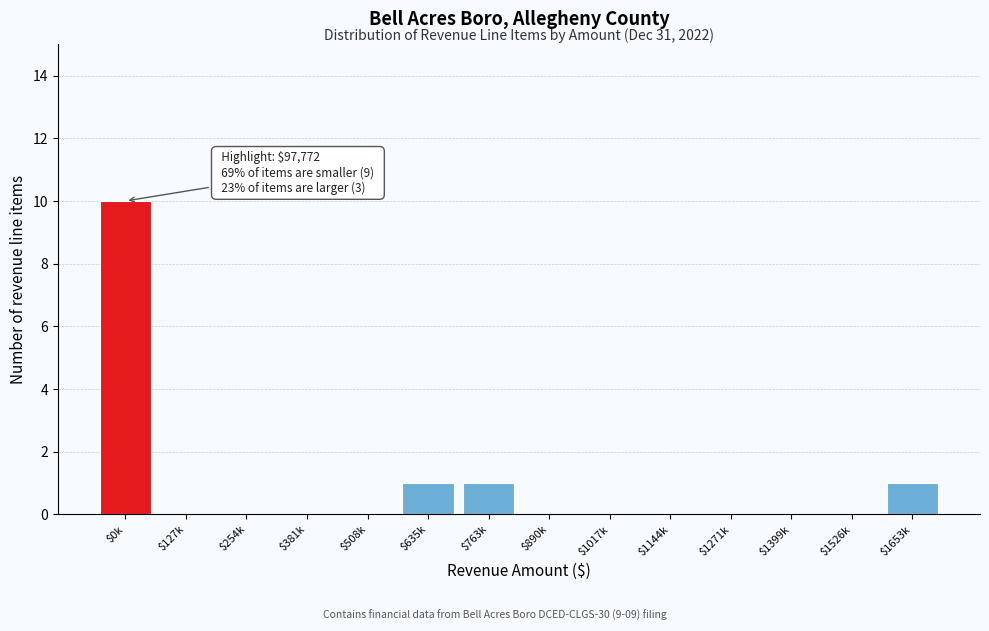

Is it true that the value at $1399k is 0?

True